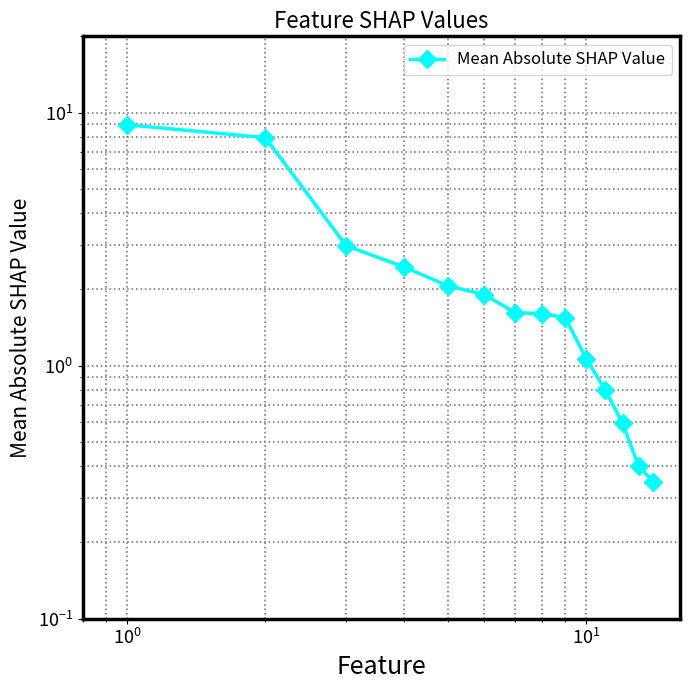

Reading right to left, extract all data points from this chart.

0.3	0.4	0.6	0.8	1.1	1.5	1.6	1.6	1.9	2.1	2.5	3.0	8.0	8.9